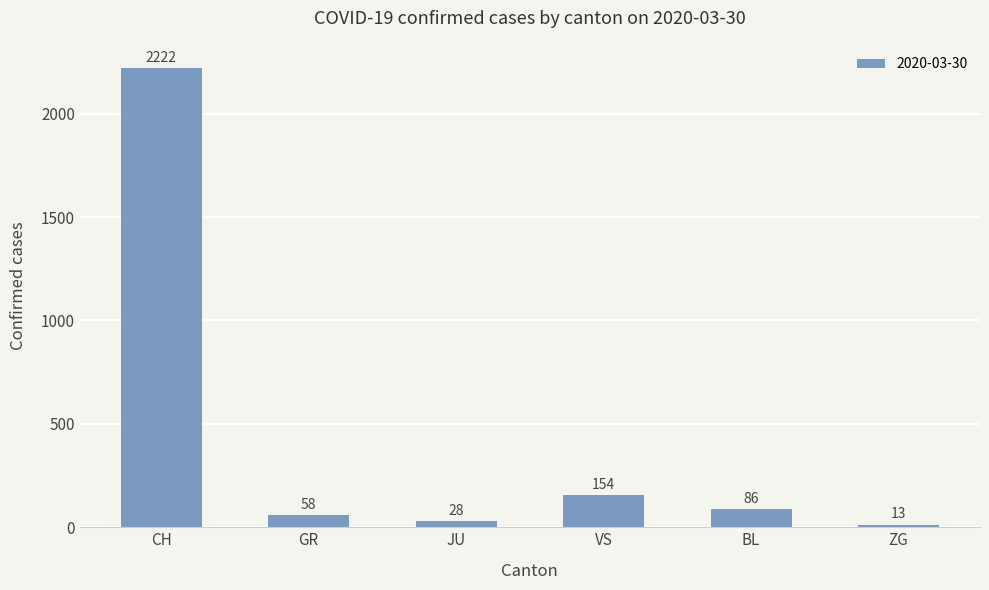

What is the minimum value shown in the chart?

13